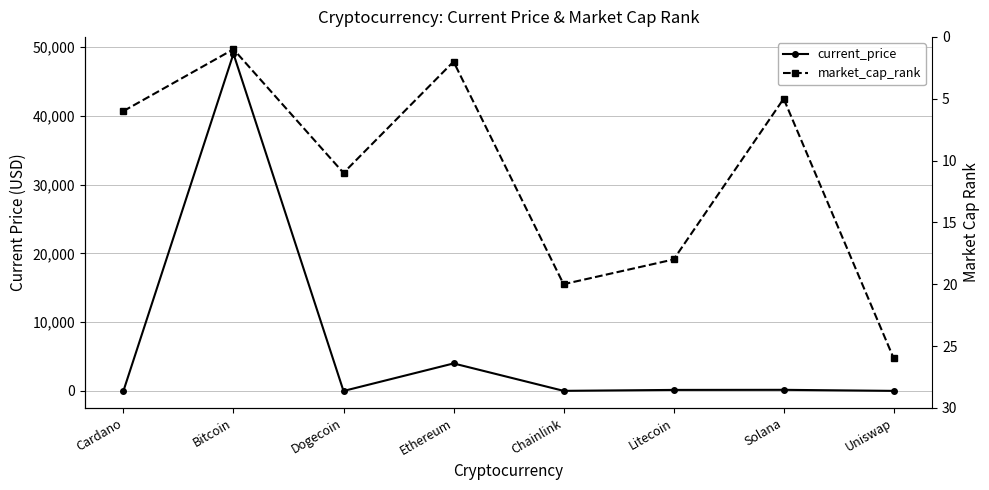

Which has a higher value, Ethereum or Solana?

Ethereum